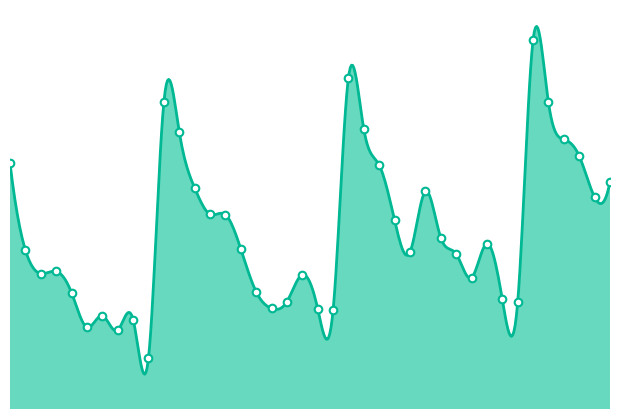

What is the ratio of the value at 1980-06 to the value at 1979-09?

1.0